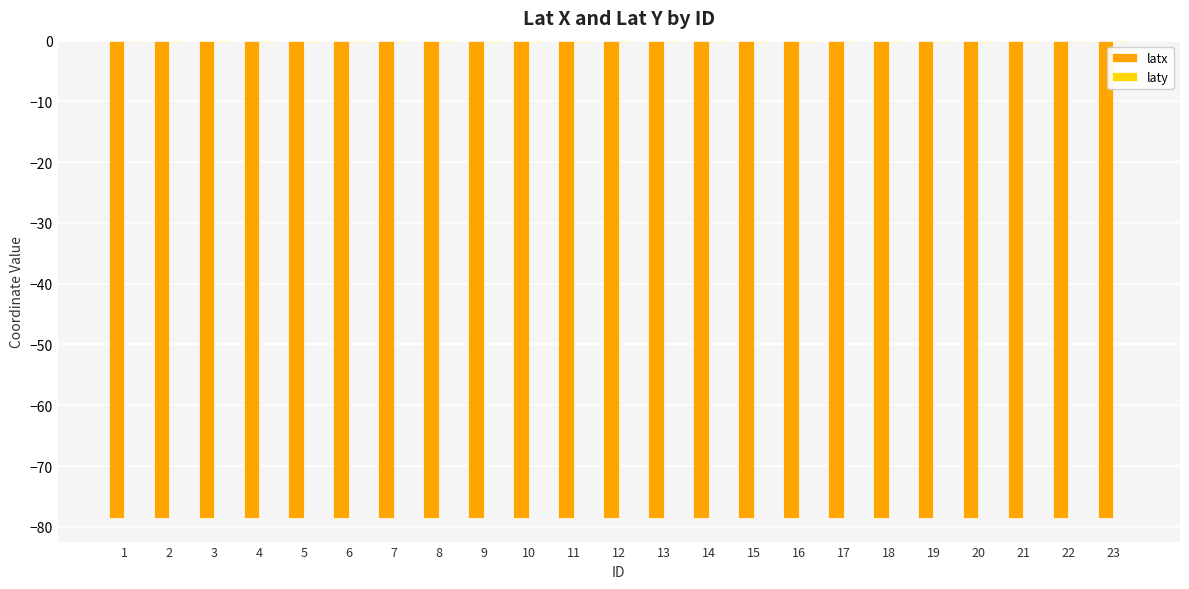

Is it true that latx equals -112.3 at 15?

False